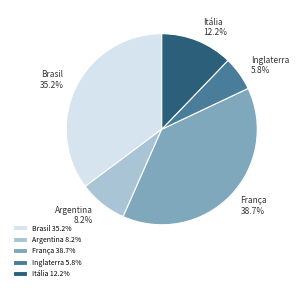

Rank the categories by value from lowest to highest.

Inglaterra, Argentina, Itália, Brasil, França